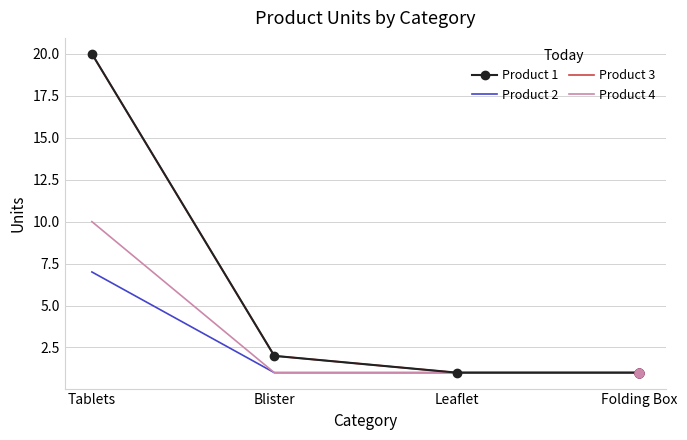

At which category is the sum across all series the highest?

Tablets